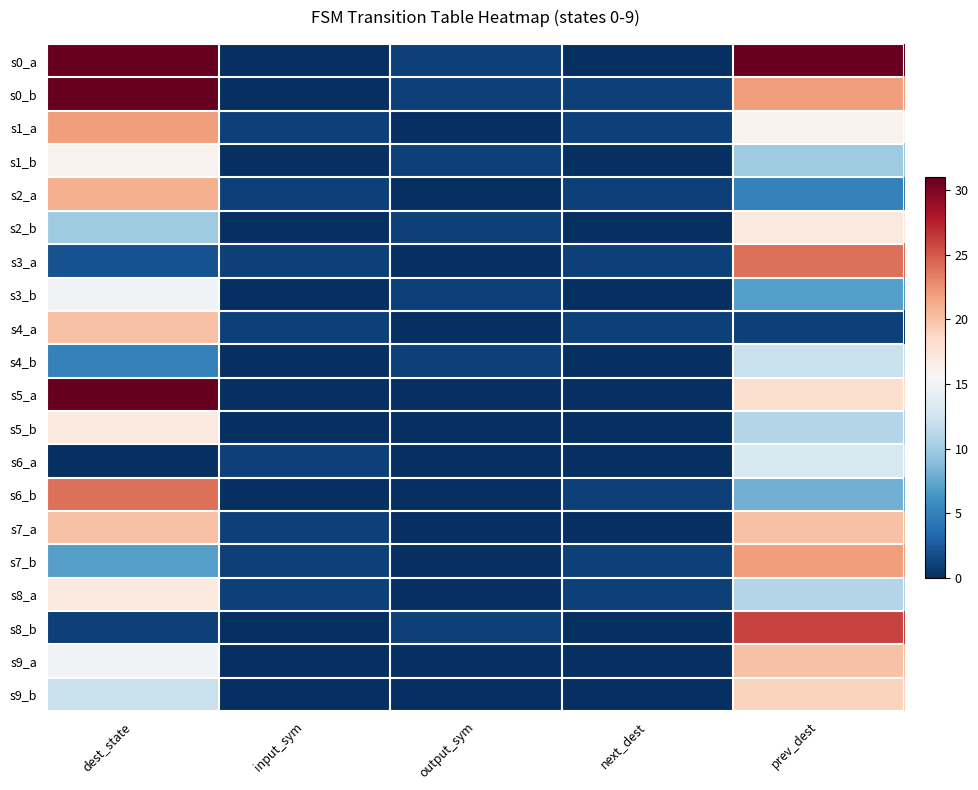

Which series has the largest total across all categories?

s0_a